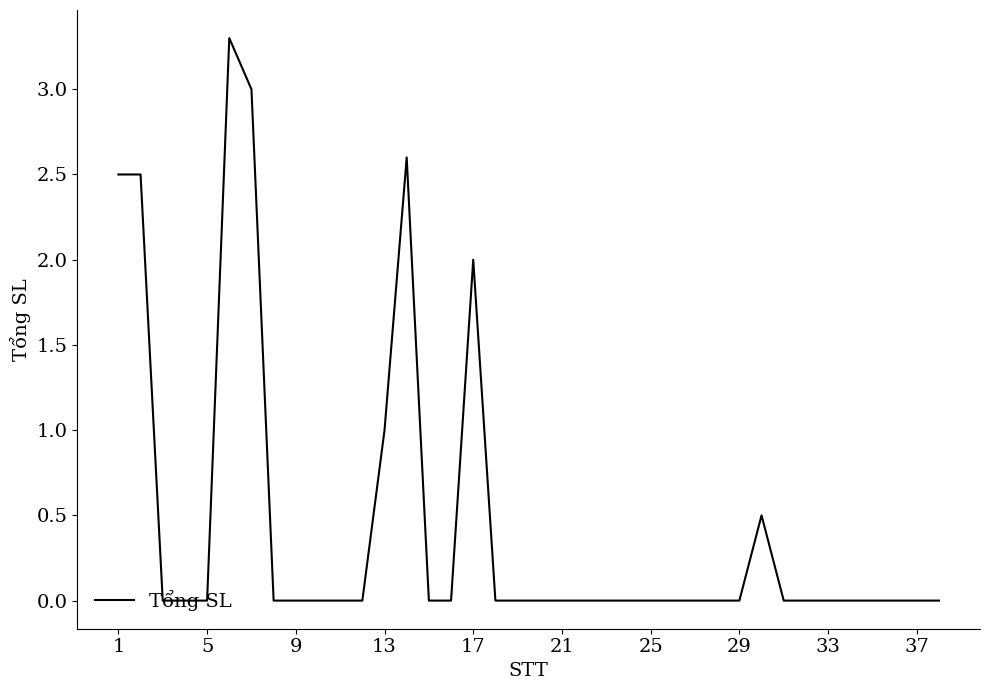

What is the difference between the maximum and minimum values?

3.3